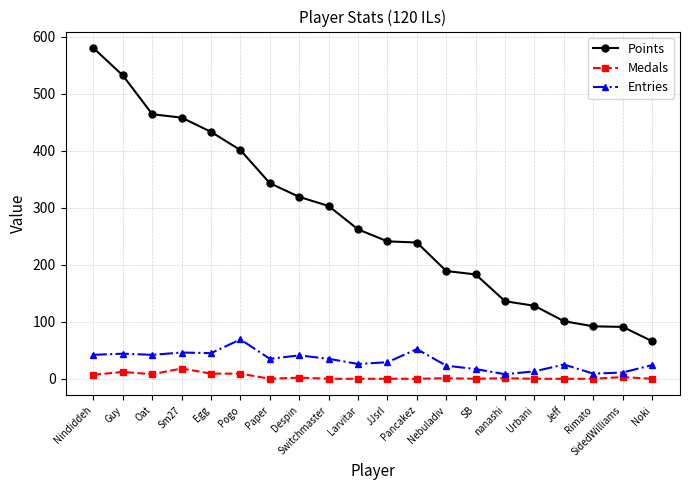

How many lines are shown in the chart?

3